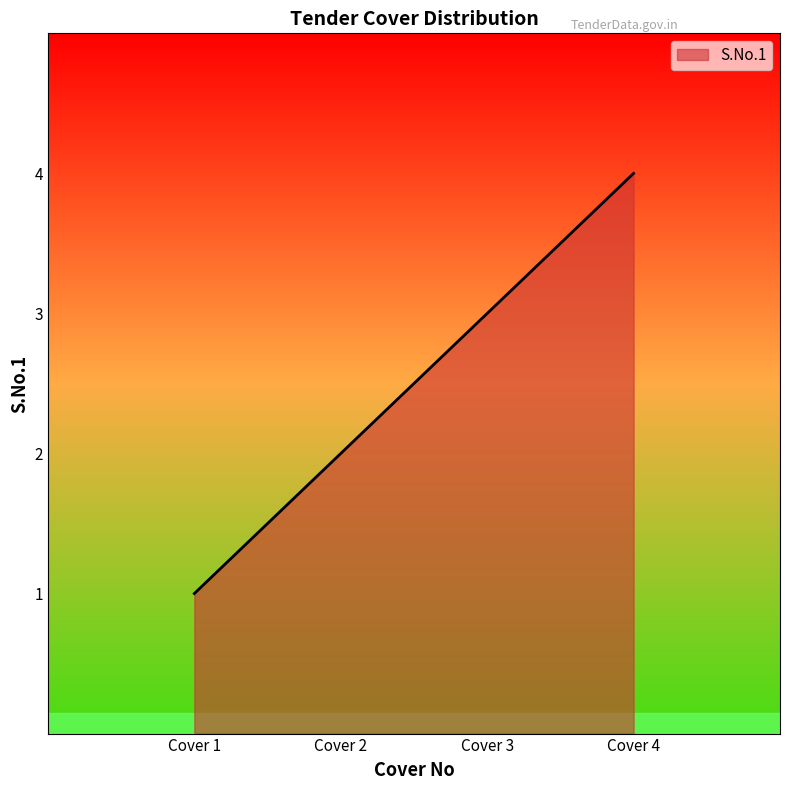

Which category has the lowest value across all series?

Cover 1